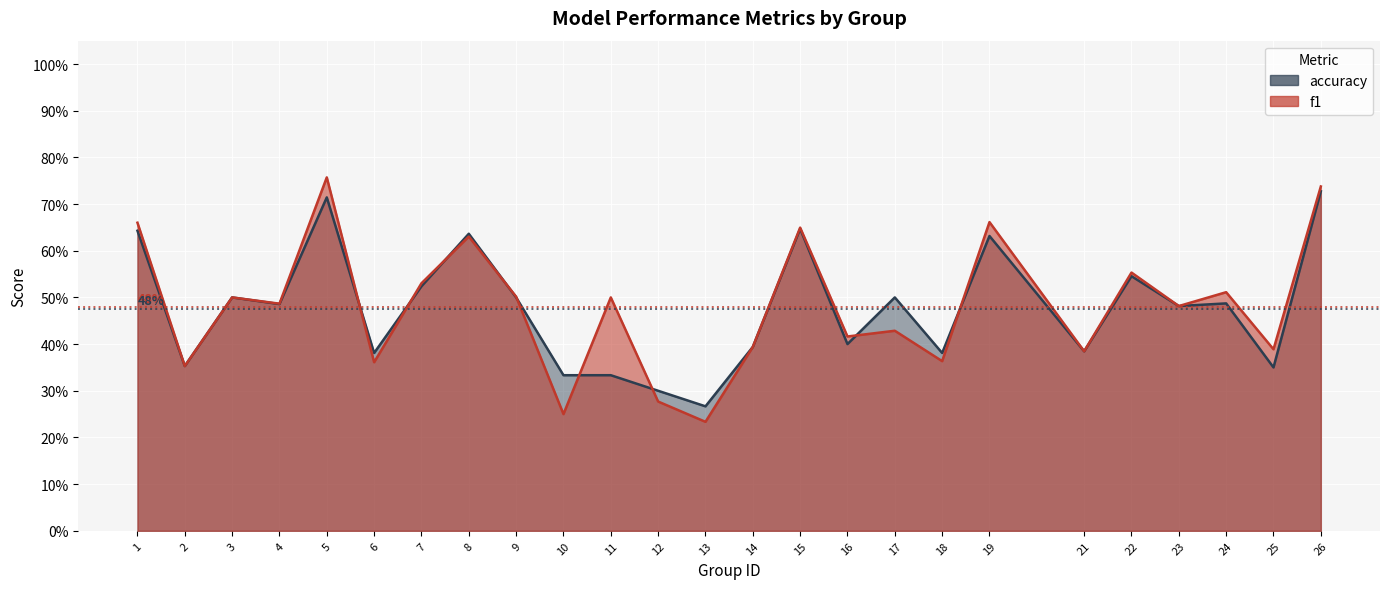

Where is the first local minimum for f1?

2